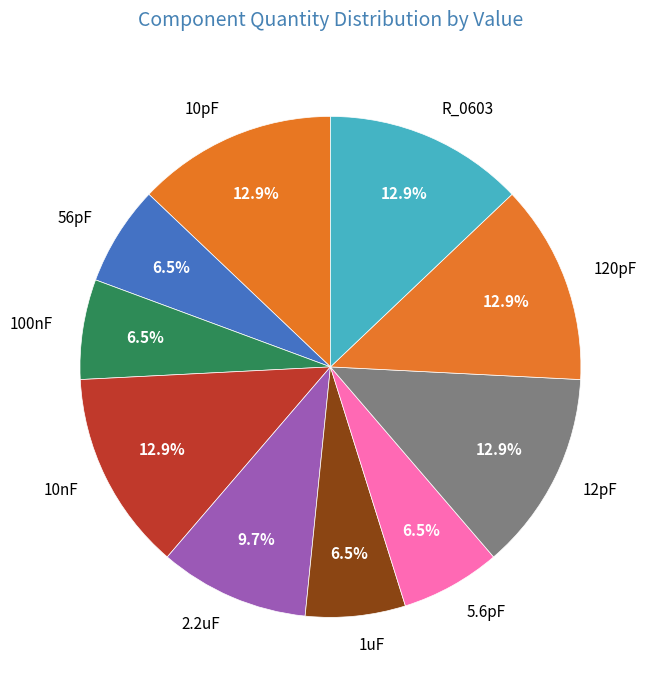

What is the ratio of the value at 1uF to the value at 5.6pF?

1.0